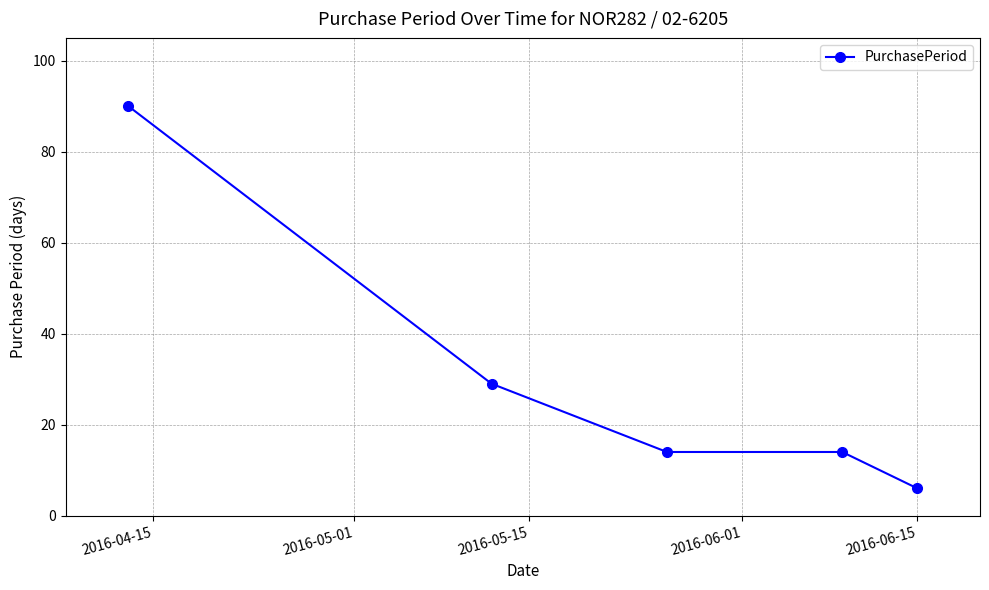

Reading left to right, list all the values displayed in this chart.

90	29	14	14	6